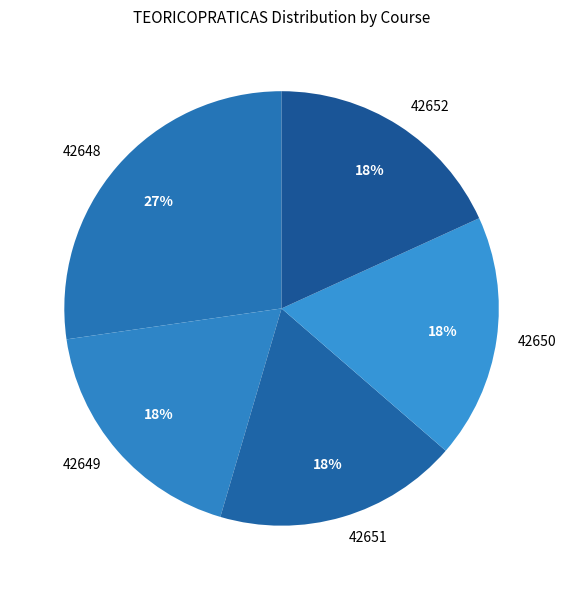

Count the number of slices in the pie.

5